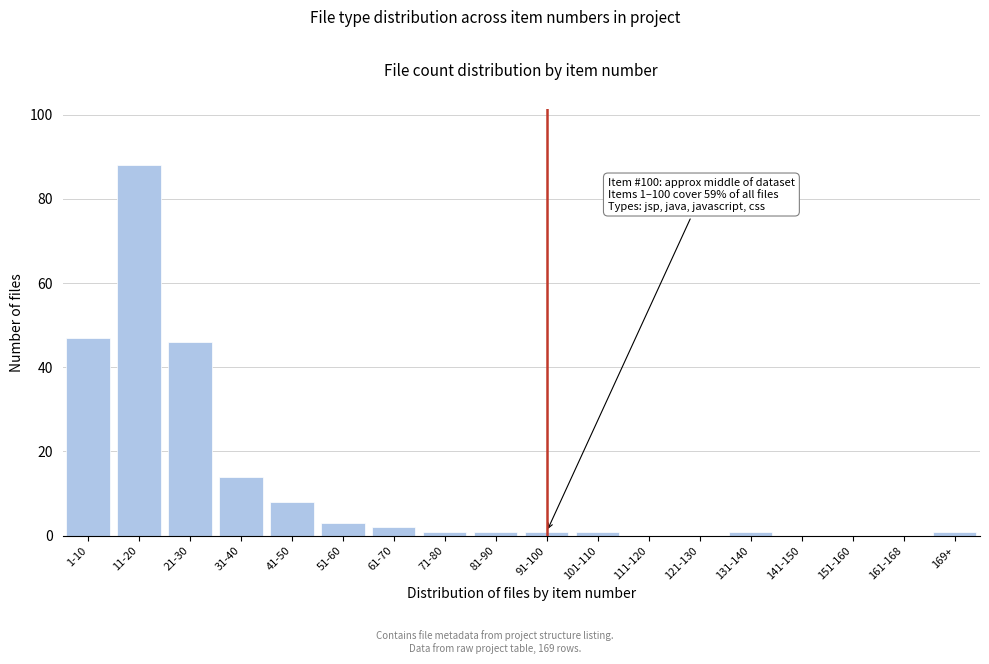

Reading left to right, list all the values displayed in this chart.

1-10=47	11-20=88	21-30=46	31-40=14	41-50=8	51-60=3	61-70=2	71-80=1	81-90=1	91-100=1	101-110=1	111-120=0	121-130=0	131-140=1	141-150=0	151-160=0	161-168=0	169+=1